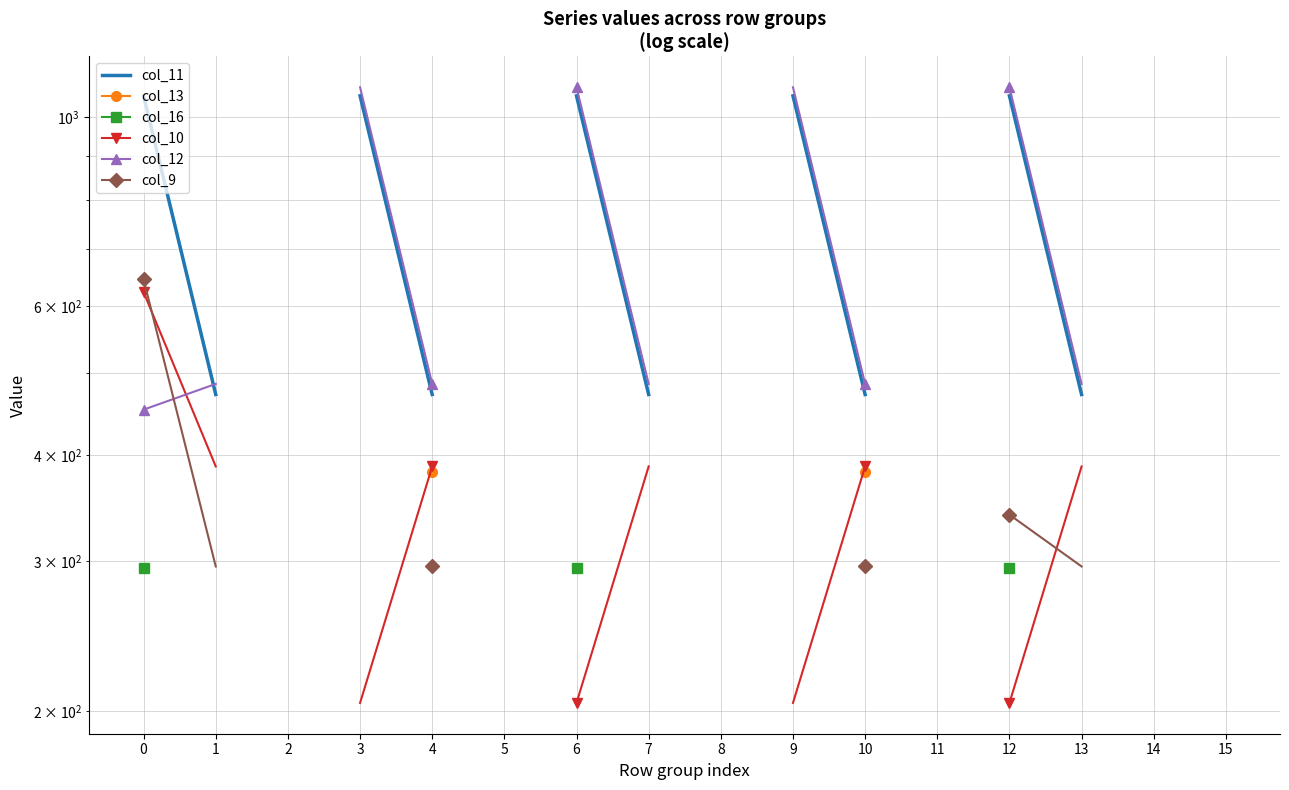

Between 3 and 6, which series saw the biggest shift?

col_11